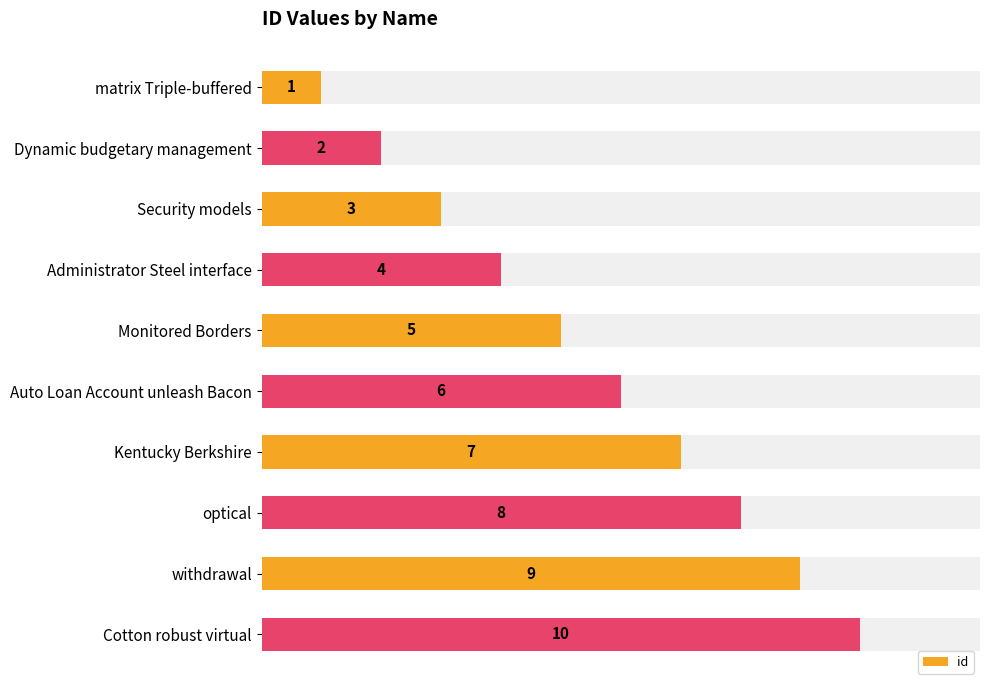

What is the difference between the values at Cotton robust virtual and withdrawal?

1